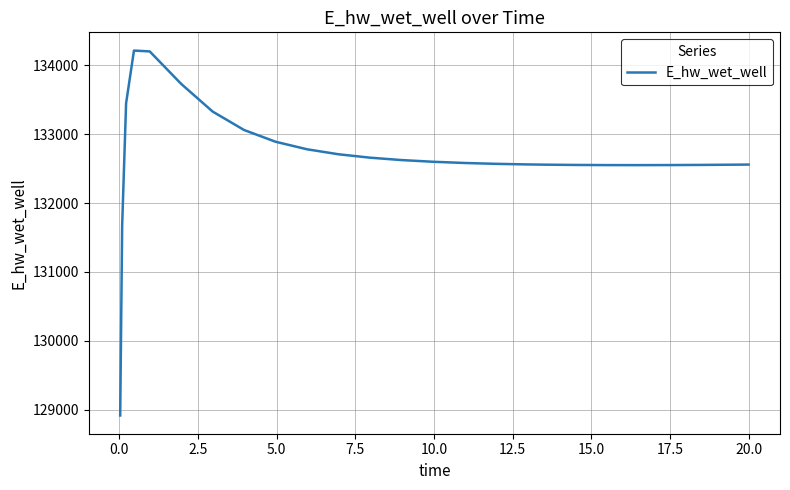

What is the difference between the maximum and minimum values?

5297.8